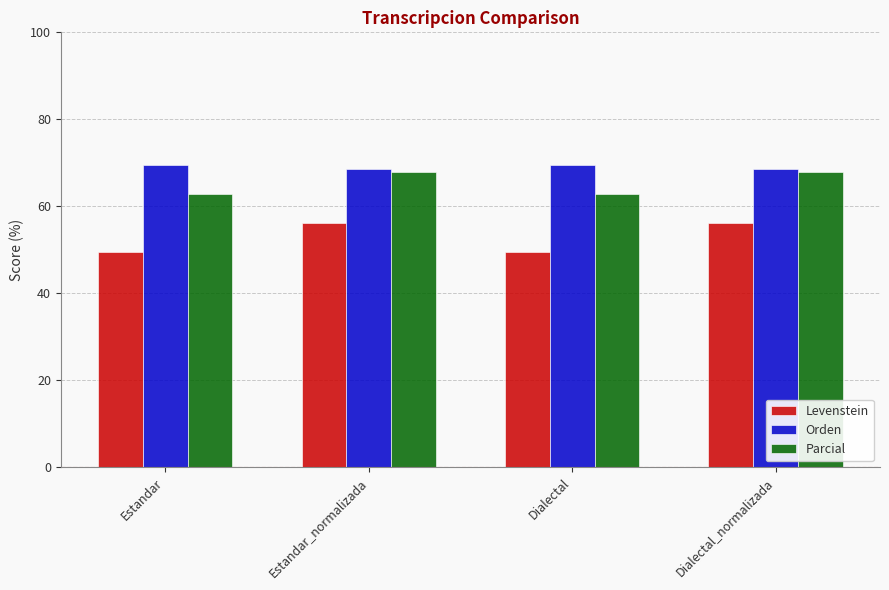

Is the value of Levenstein at Dialectal greater than the value of Orden at Estandar?

No